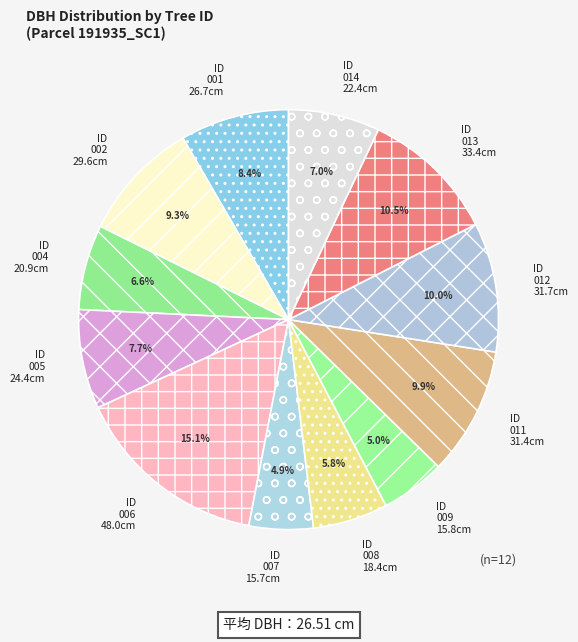

How many slices are in this pie chart?

12